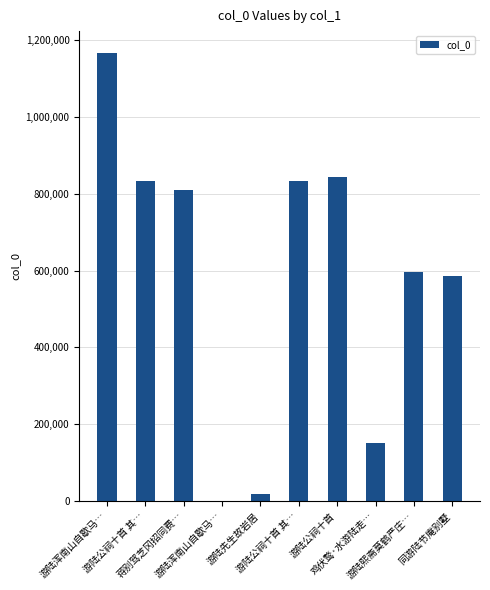

How many data points does each series have?

10